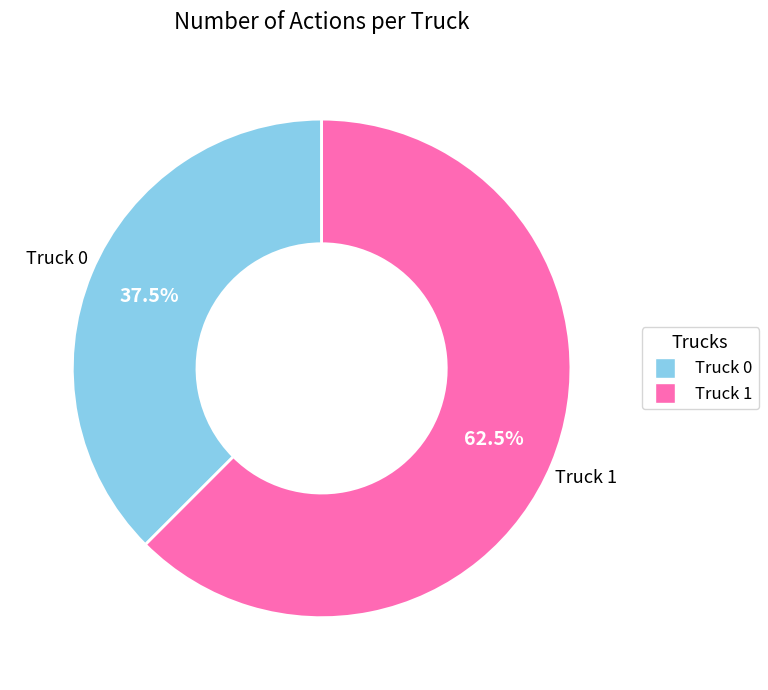

Rank the categories by value from lowest to highest.

Truck 0, Truck 1